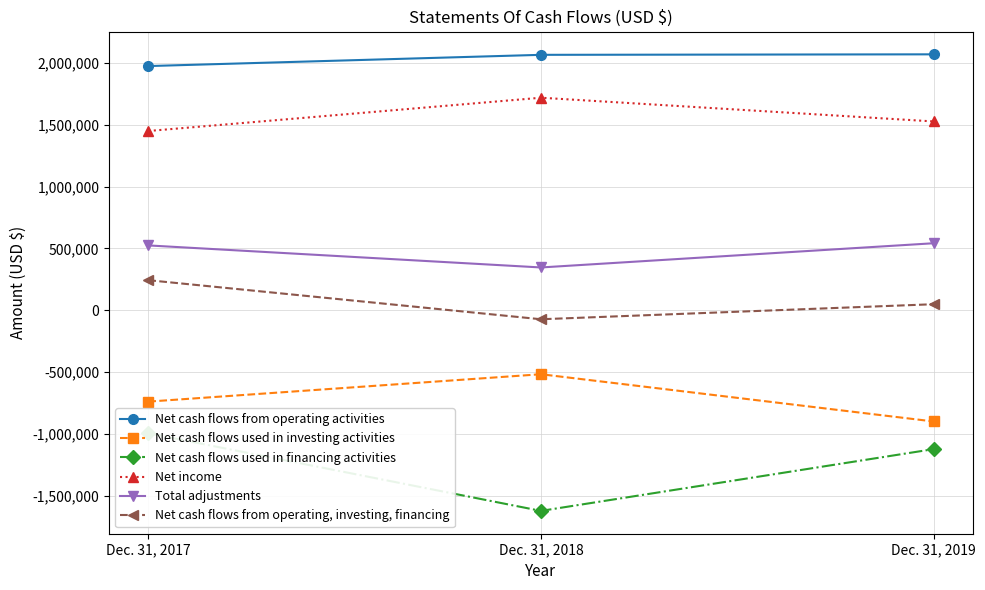

Rank the series at Dec. 31, 2018 from lowest to highest value.

Net cash flows used in financing activities, Net cash flows used in investing activities, Net cash flows from operating, investing, financing, Total adjustments, Net income, Net cash flows from operating activities